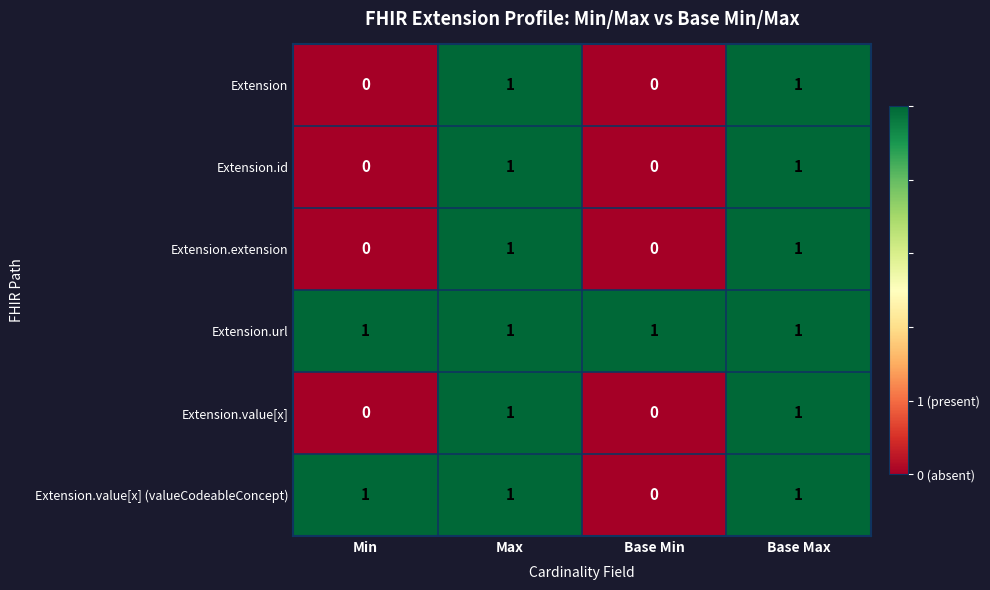

Is the value of Extension.id at Base Min greater than the value of Extension.value[x] at Max?

No